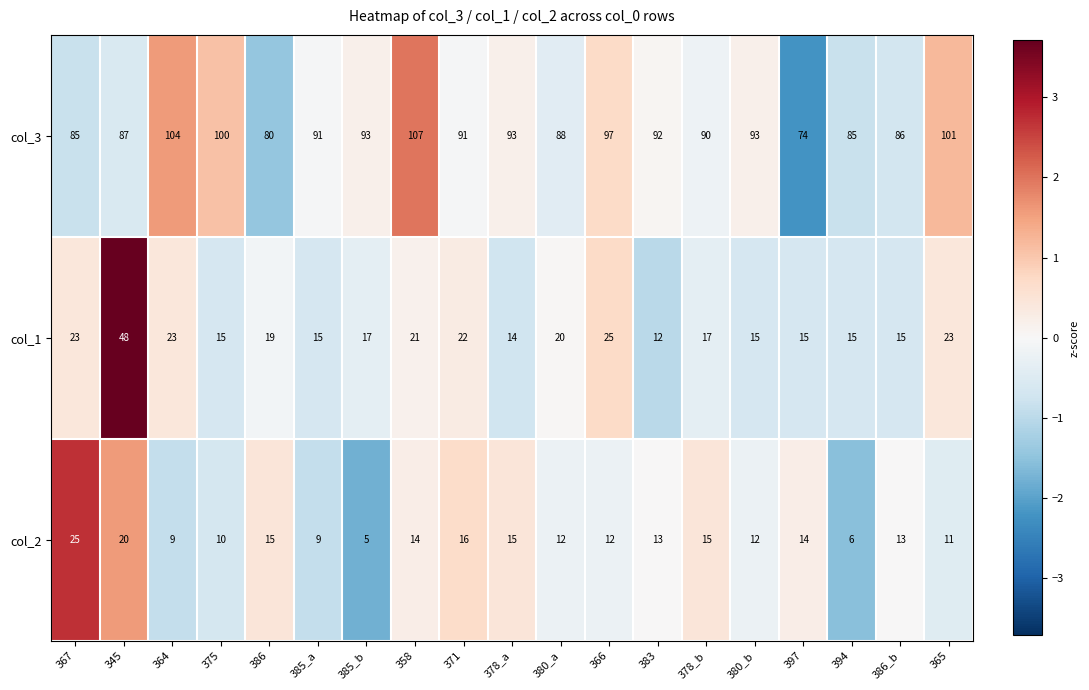

What is the spread (max minus min) of values at 371?

75